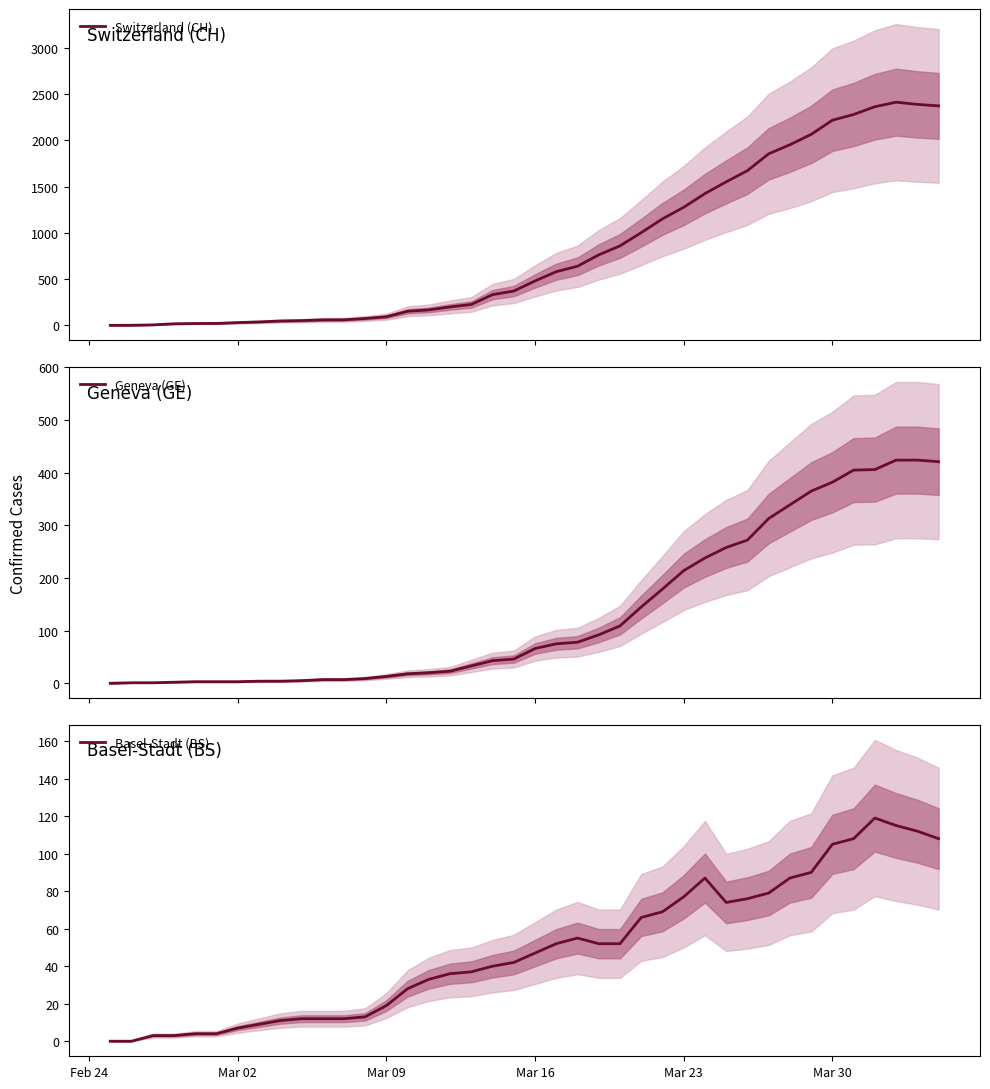

What is the difference between the maximum and minimum values in the Geneva (GE) series?

424